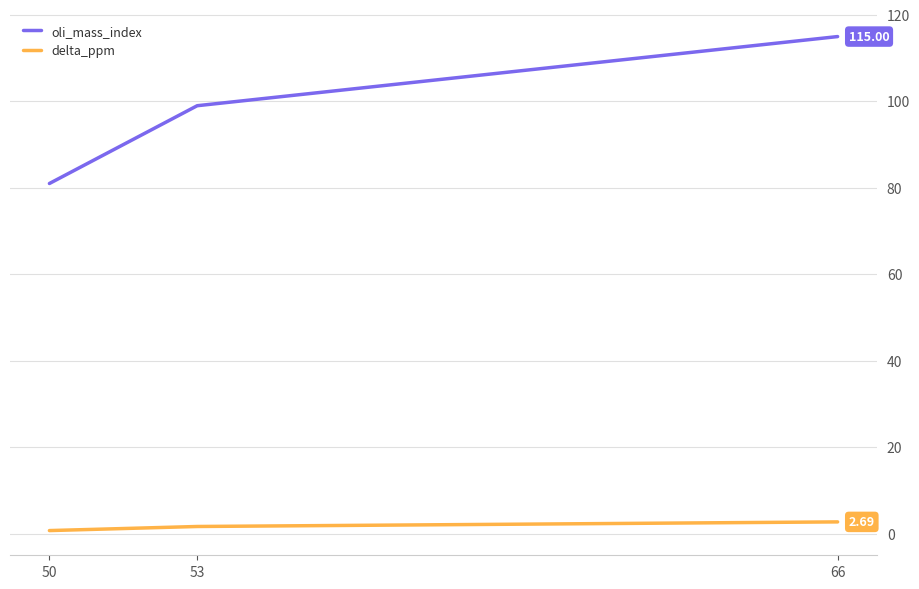

At how many categories does at least one series exceed 31?

3